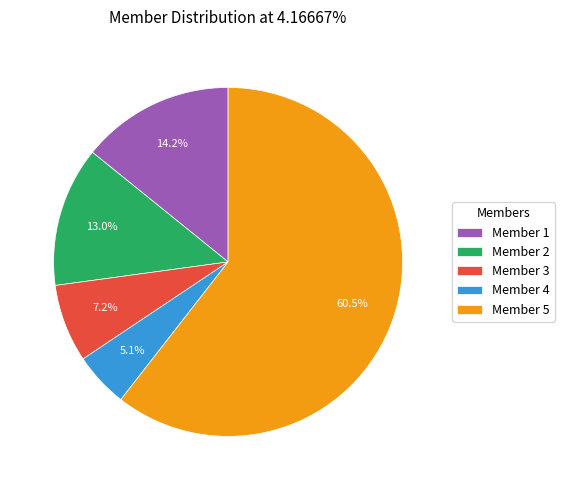

To the nearest percent, what is the combined percentage of Member 5 and Member 2?

74%